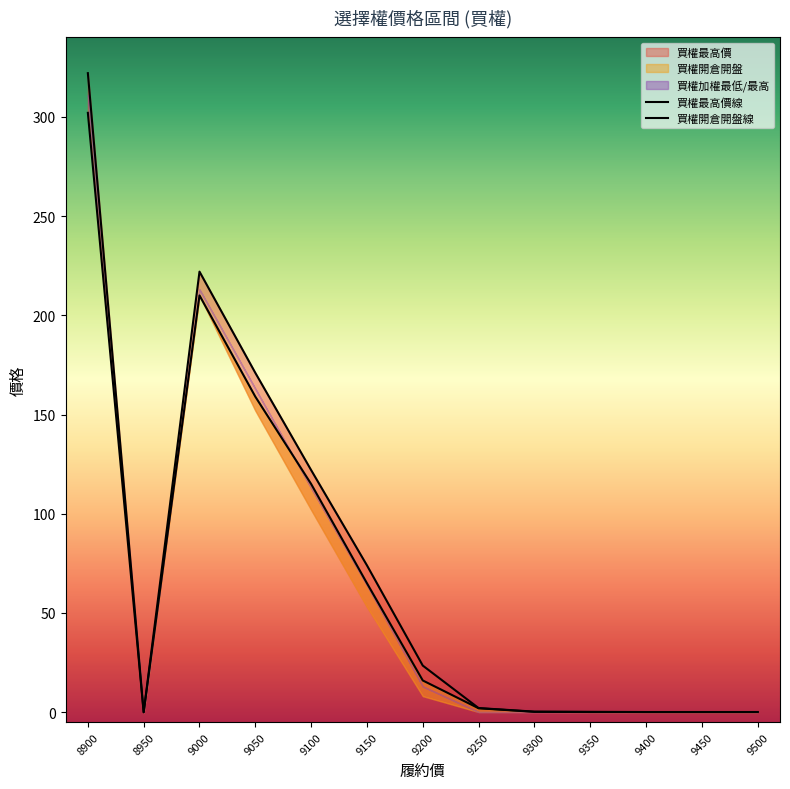

What is the value of the 買權開倉開盤線 point at the 5th from the left?

115.0